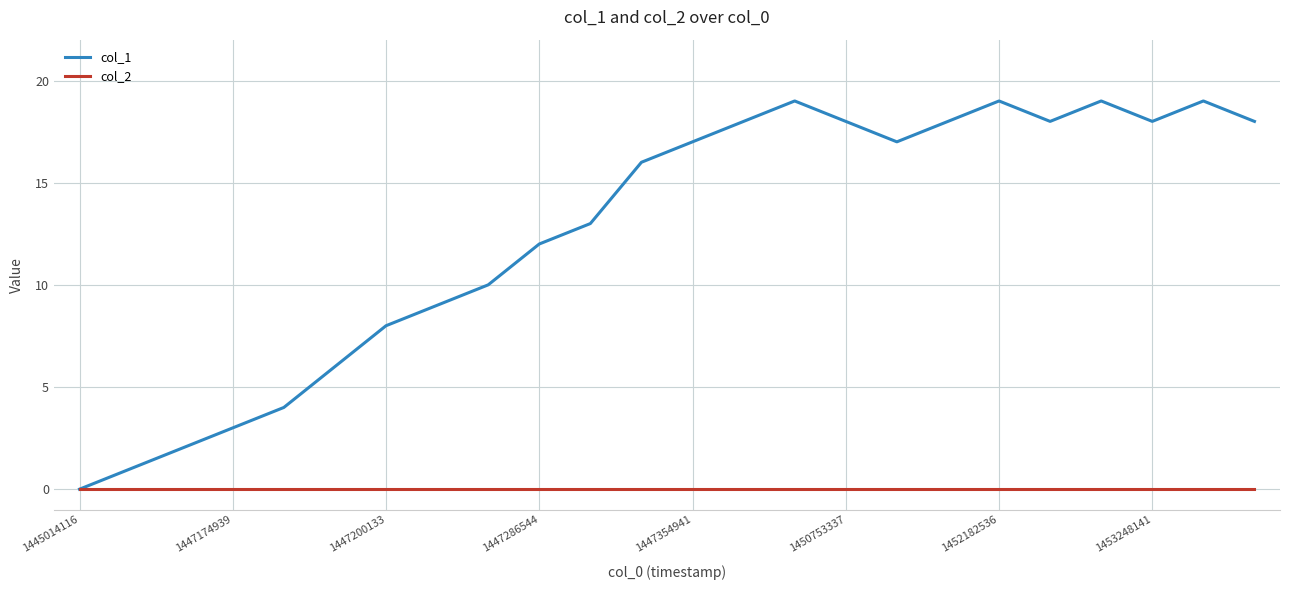

What is the greatest value displayed?

19